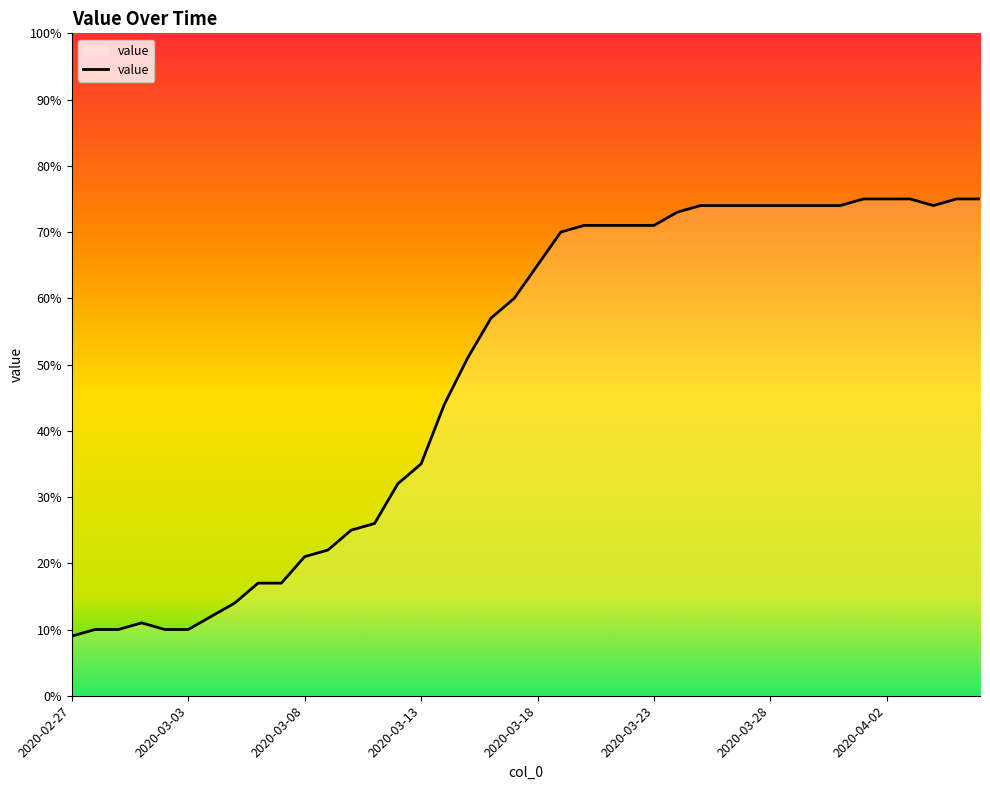

What is the greatest value displayed?

75.0